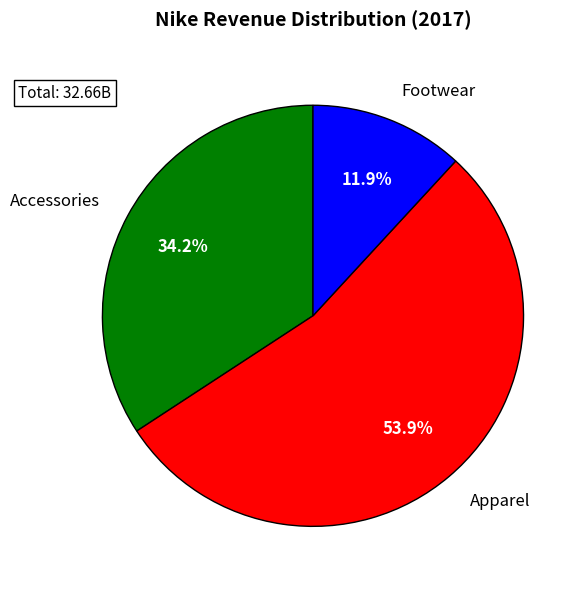

To the nearest percent, what is the difference between the Accessories and Footwear slice percentages?

22%